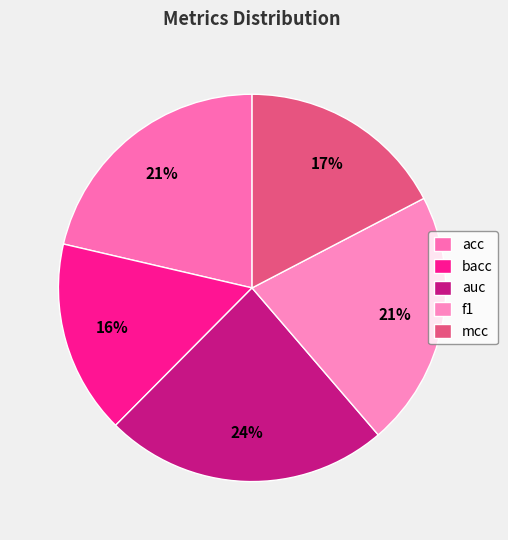

What is the largest slice in the pie chart?

auc